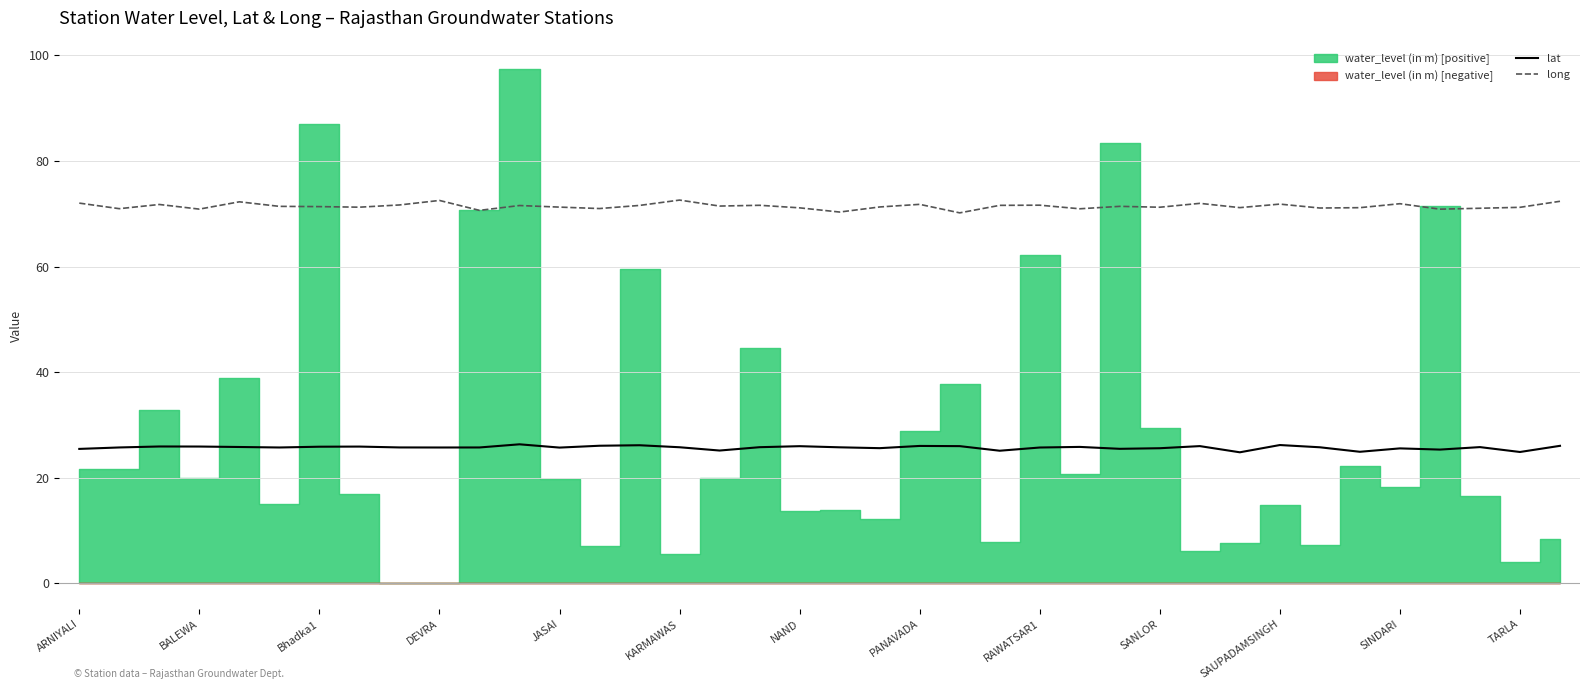

How many data points in long are less than 71?

8